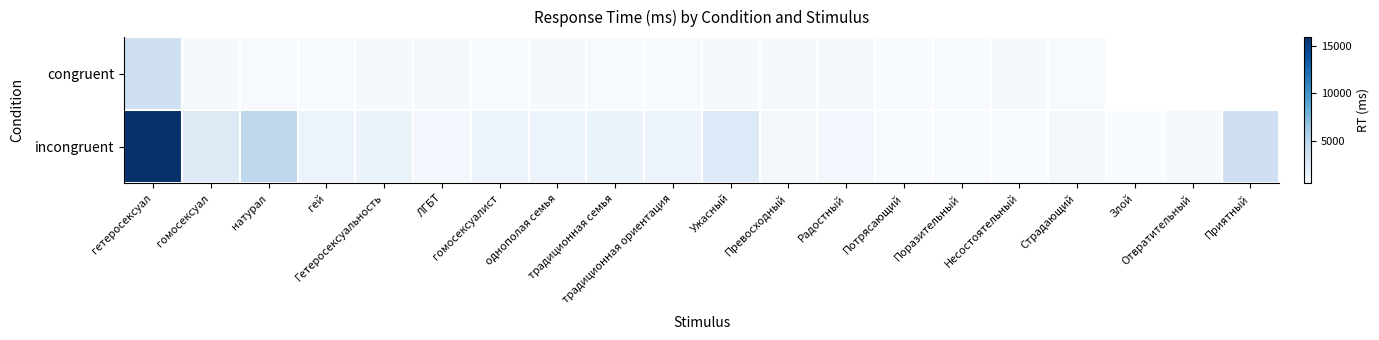

At which label is congruent closest to 2200?

ЛГБТ